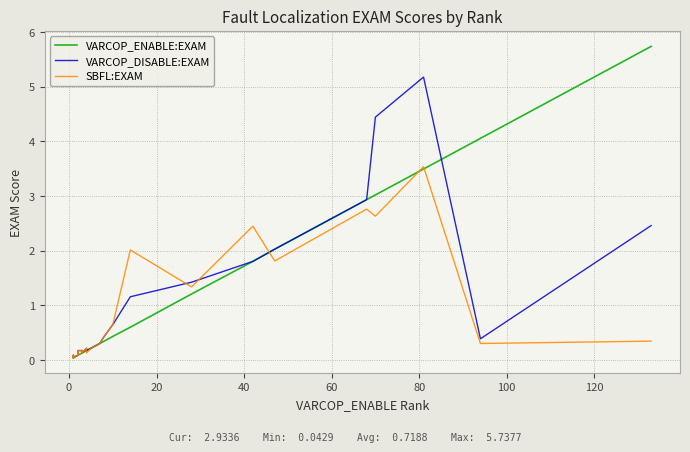

What is the value of the SBFL:EXAM point at the 11th from the left?

0.1